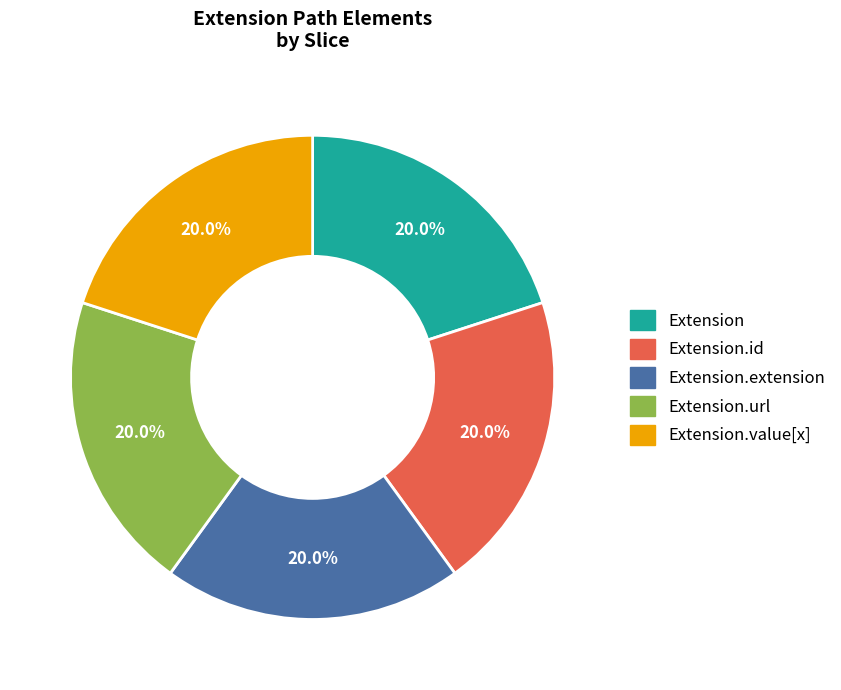

Is there any slice that represents more than half of the pie?

No